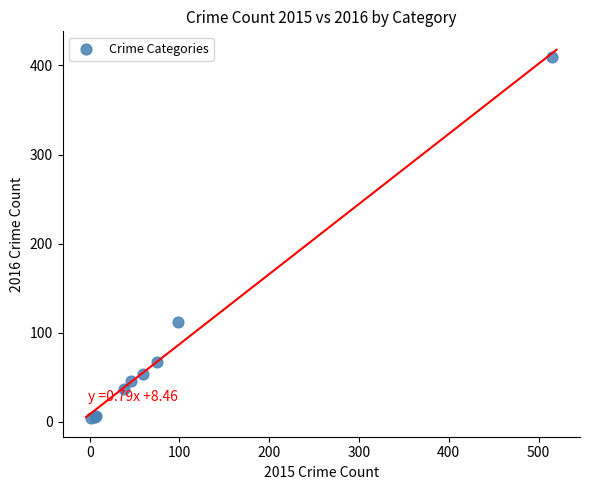

What Y value in the scatter plot is closest to 206?

112